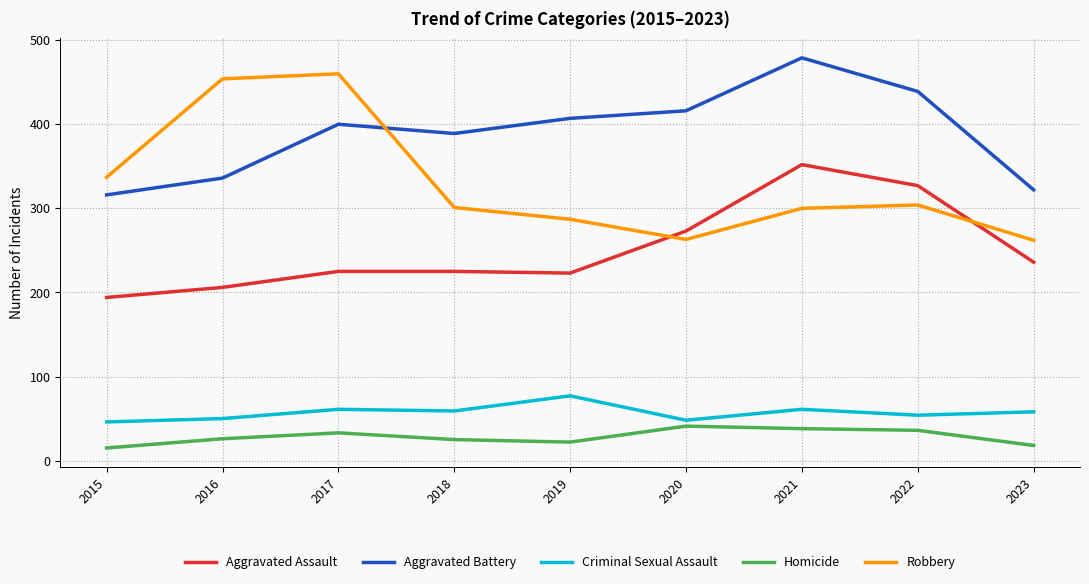

True or false: Criminal Sexual Assault and Robbery cross at least once.

False